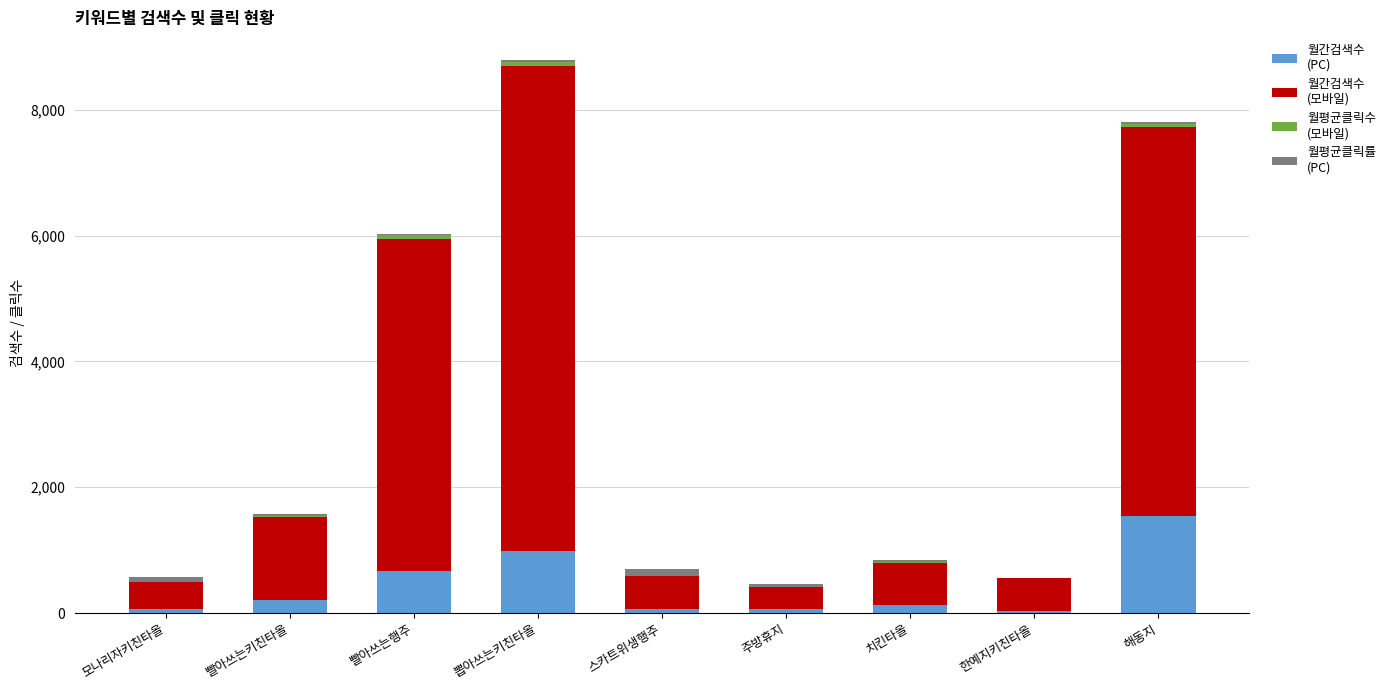

At which category is the sum across all series the highest?

뽑아쓰는키친타올